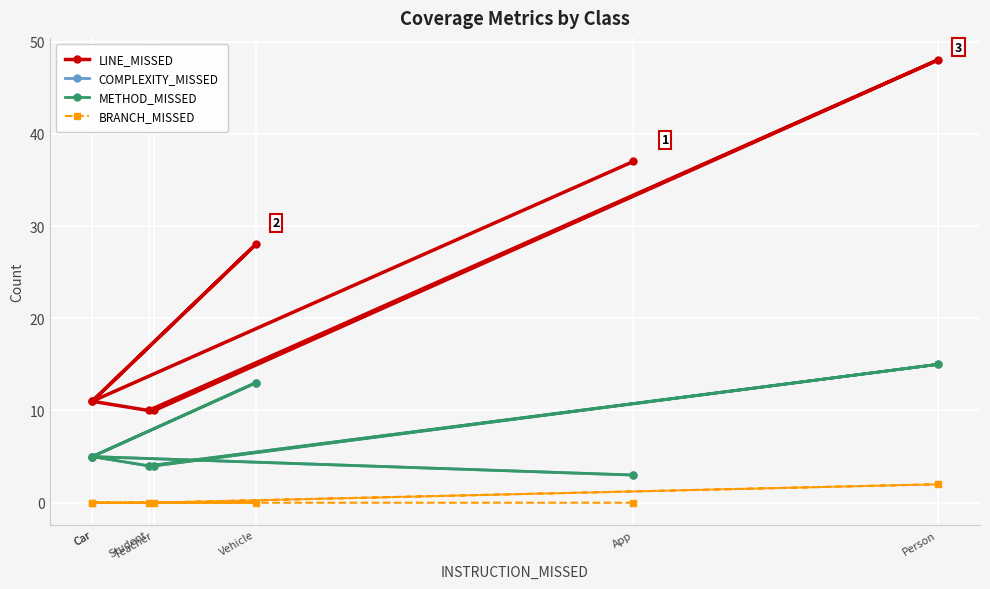

Reading left to right, list all the values displayed in this chart.

LINE_MISSED: 37	11	28	11	10	48	10
COMPLEXITY_MISSED: 3	5	13	5	4	15	4
METHOD_MISSED: 3	5	13	5	4	15	4
BRANCH_MISSED: 0	0	0	0	0	2	0